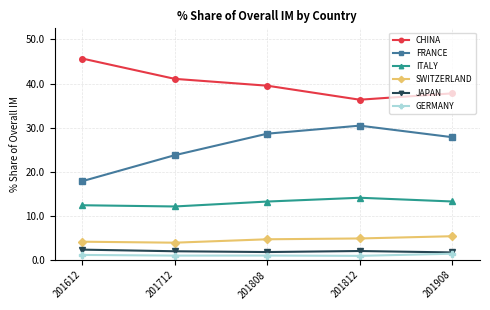

Which category has the lowest value in the CHINA series?

201812